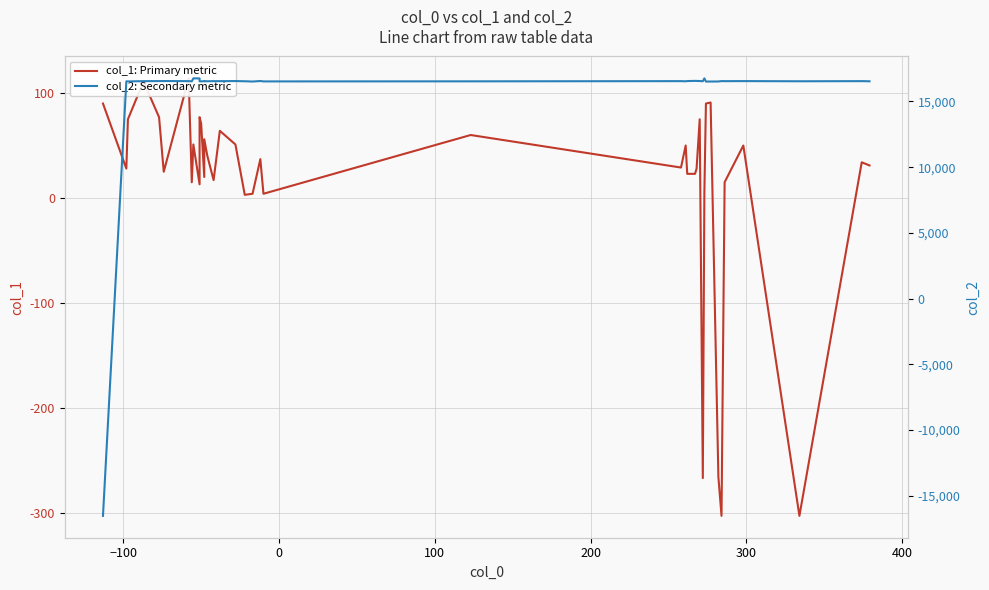

How many values in col_2: Secondary metric are below zero?

1